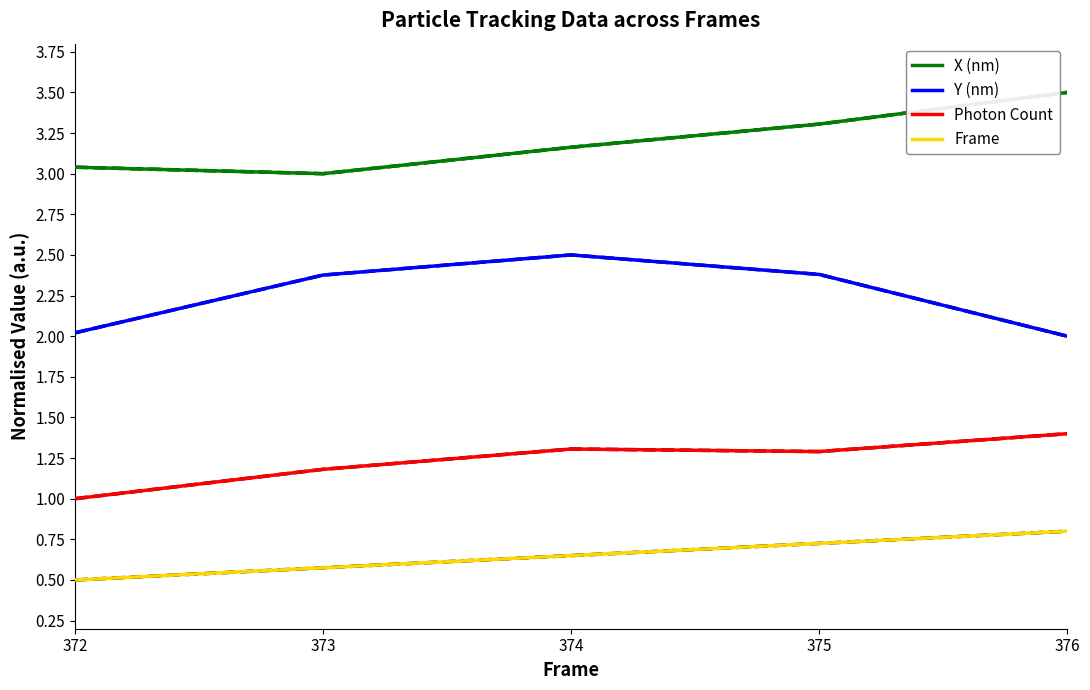

True or false: Y (nm) and Photon Count intersect in this chart.

False